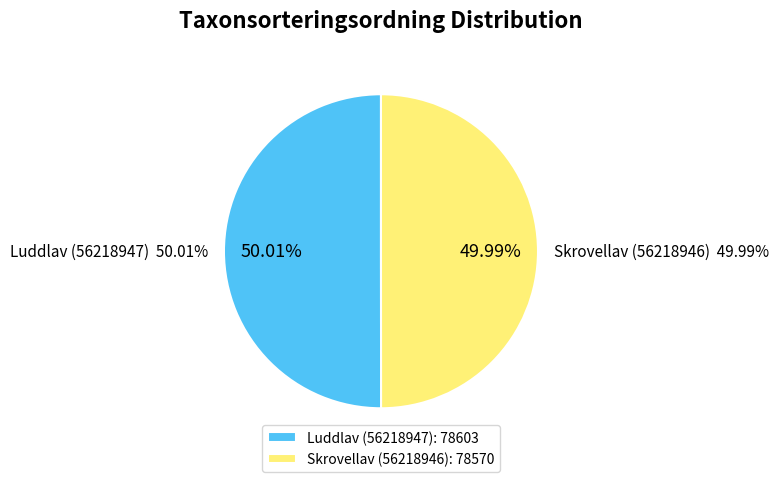

Is it true that Skrovellav (56218946) is 43% of the pie?

False